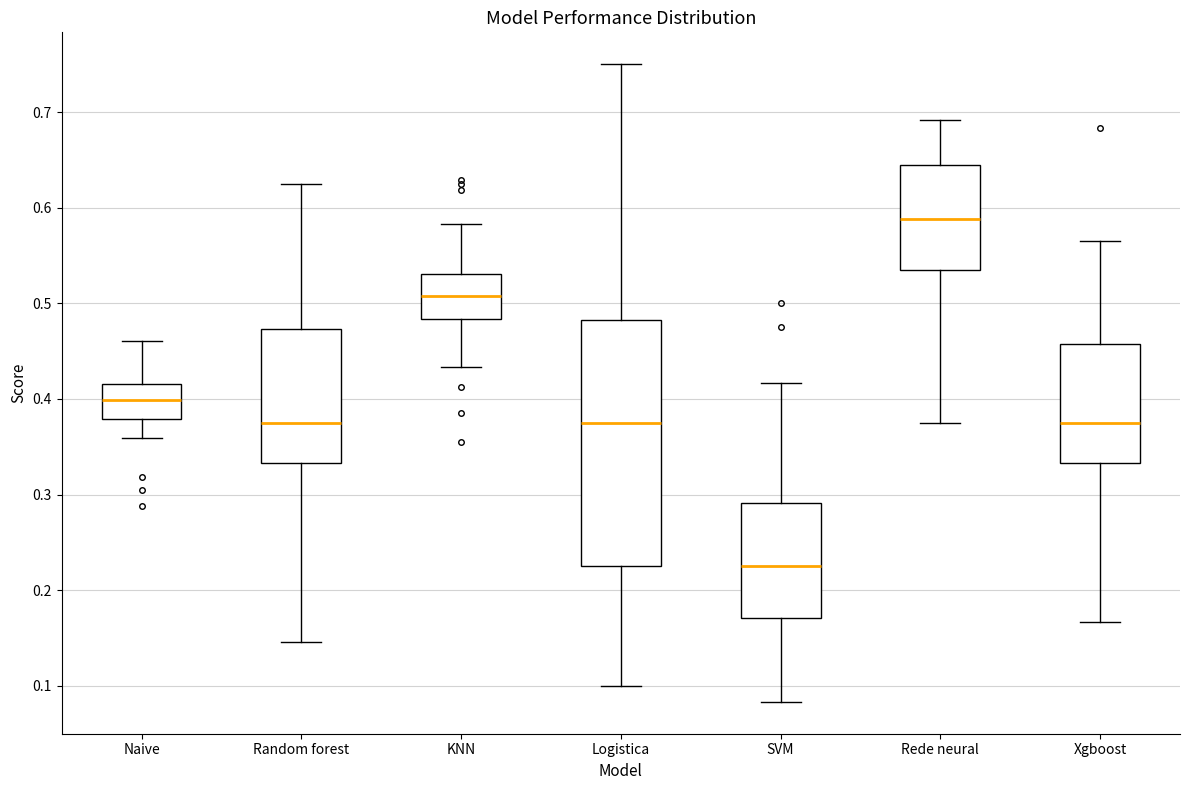

Which box's median line is the lowest?

SVM